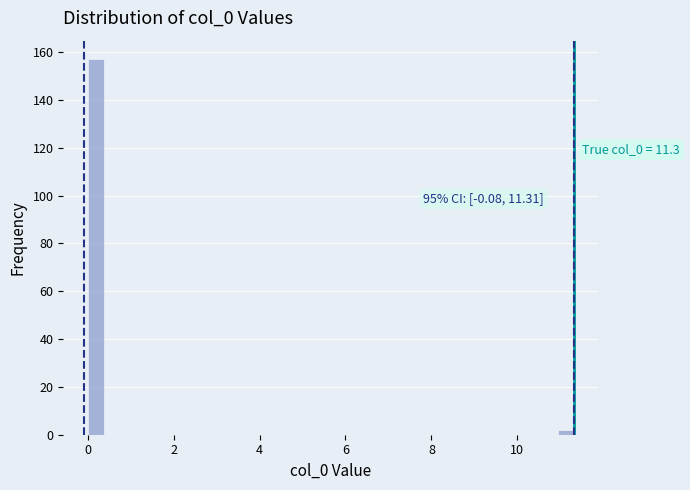

Read against the x-axis, roughly where is the centre of the tallest bar?

0.2